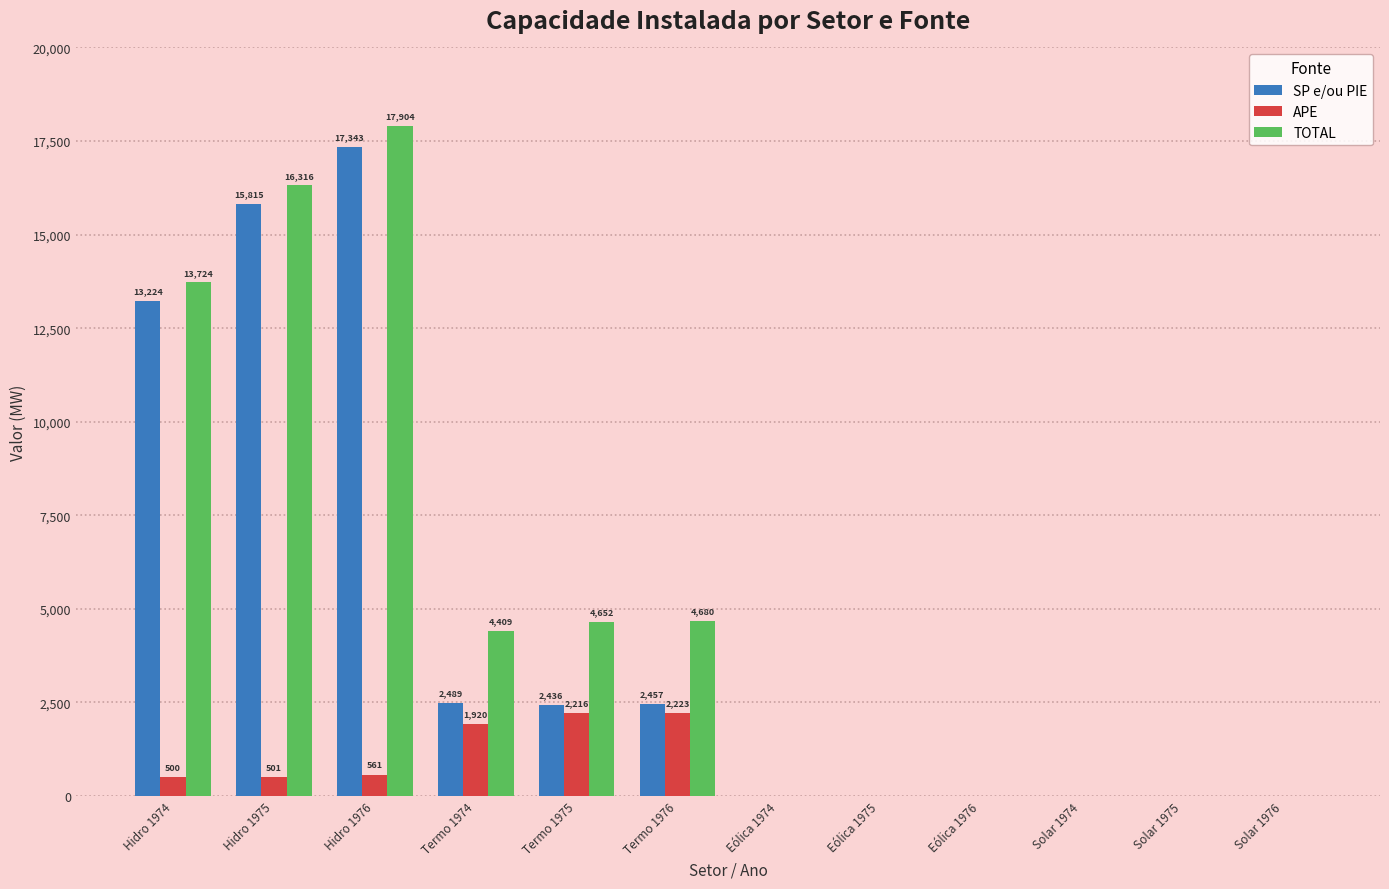

What are all the series names shown in the legend?

SP e/ou PIE, APE, TOTAL